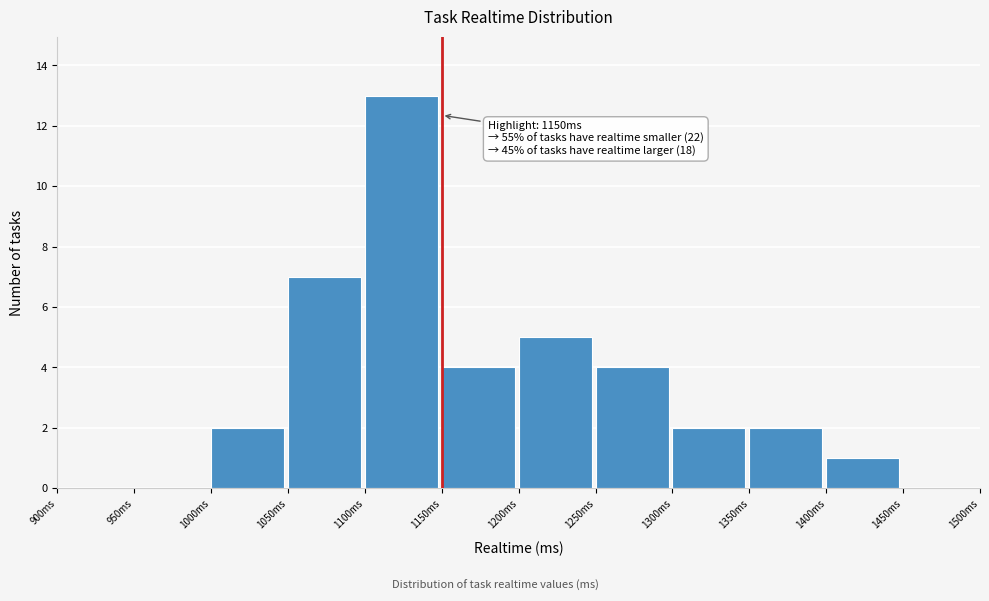

Over which range of the x-axis is the bar tallest?

1100 to 1150